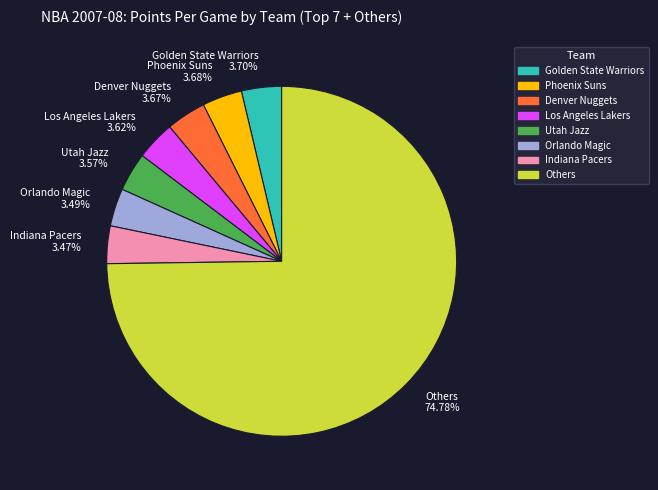

What is the largest slice in the pie chart?

Others 74.78%